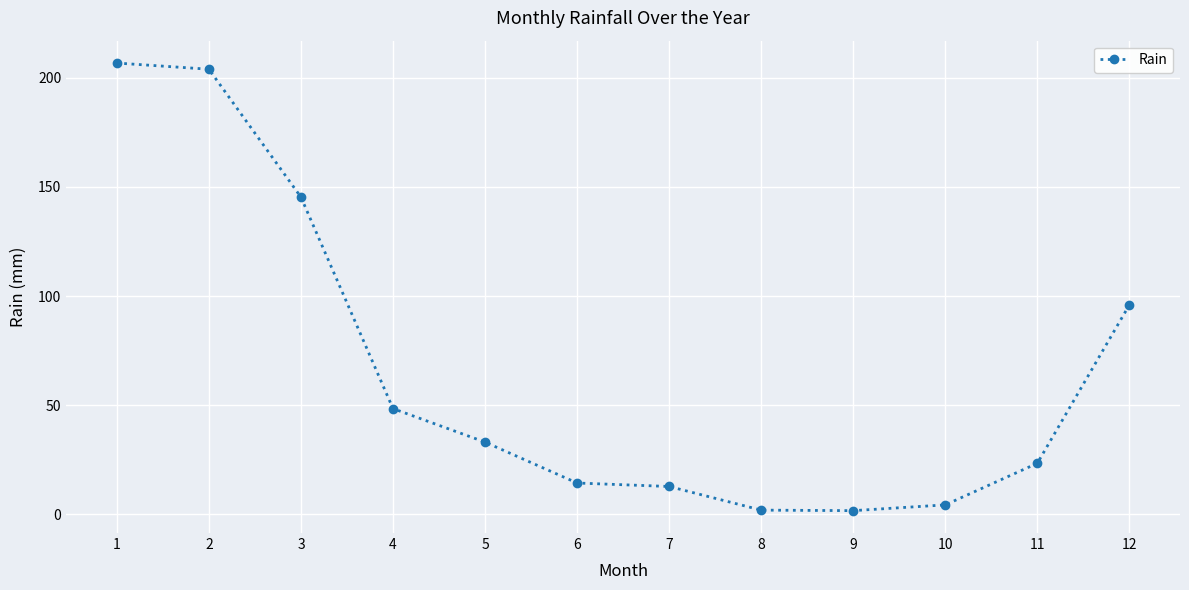

What is the value of the 3rd point from the left?

145.3